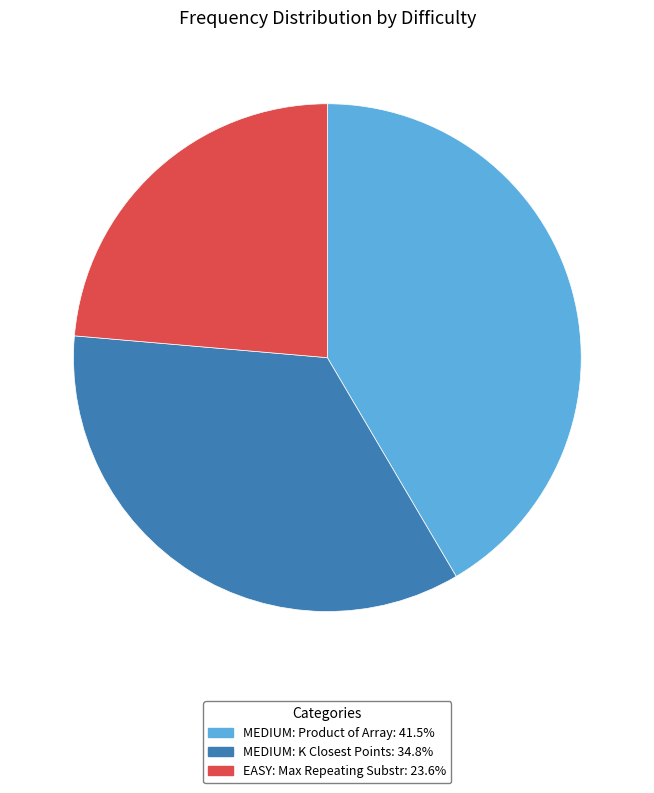

Does any single category account for the majority?

No